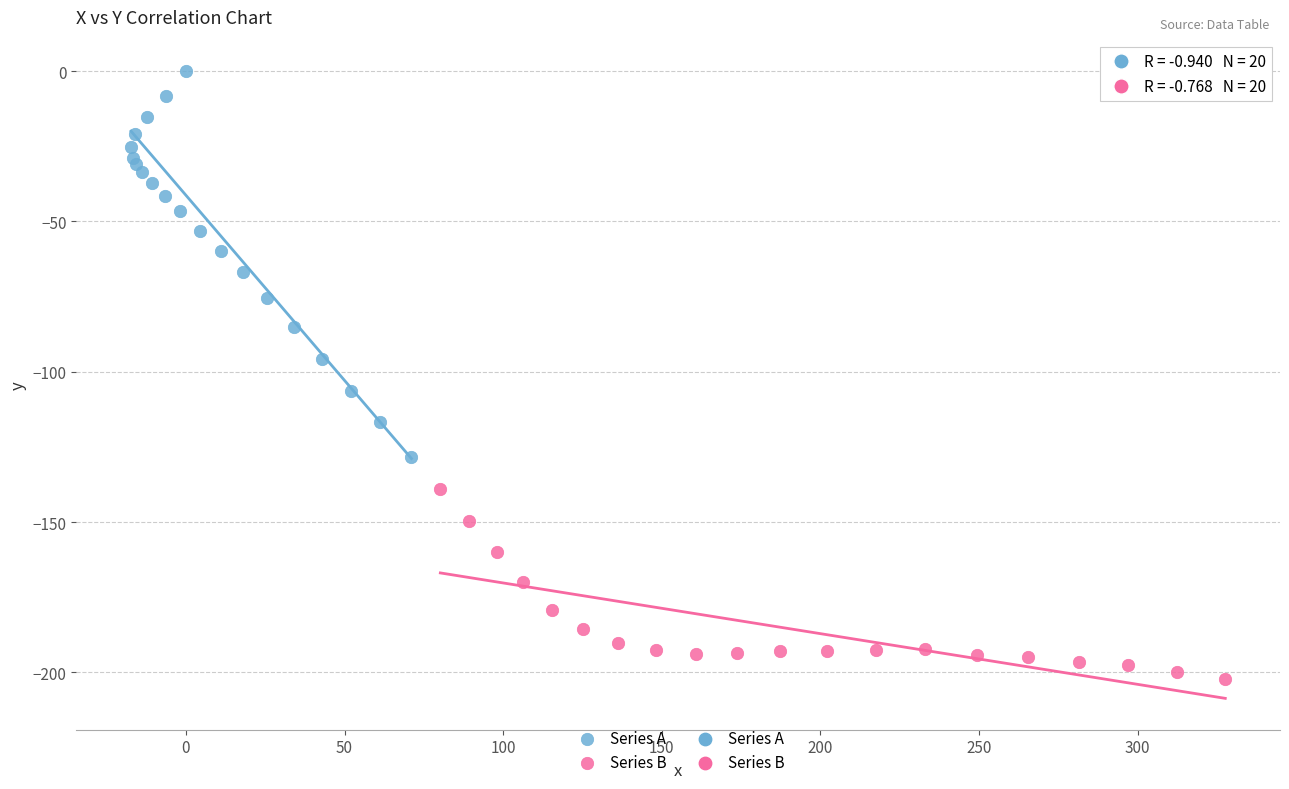

Which series reaches the minimum Y coordinate?

Series B